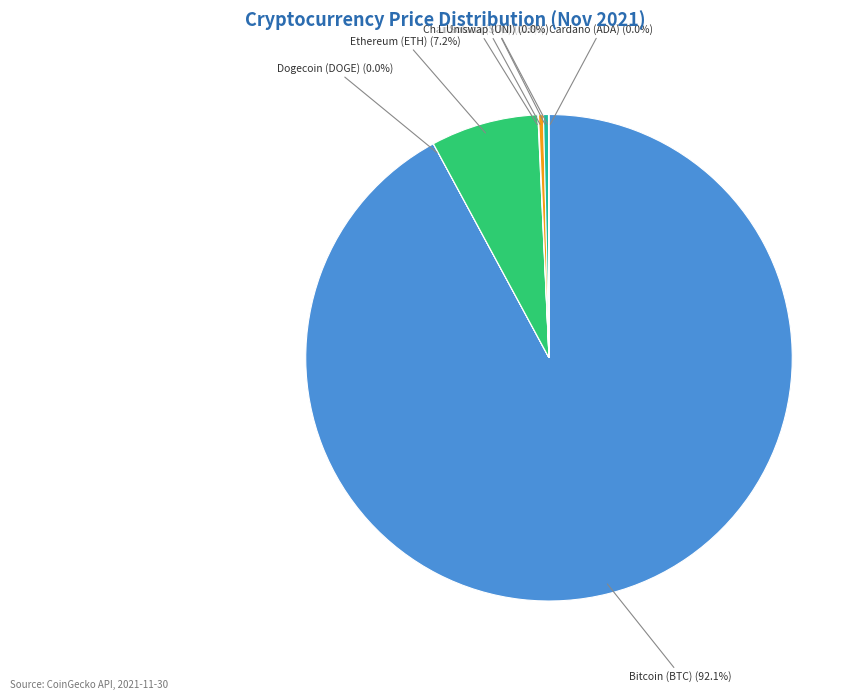

Which has a higher value, Solana (SOL) or Bitcoin (BTC)?

Bitcoin (BTC)